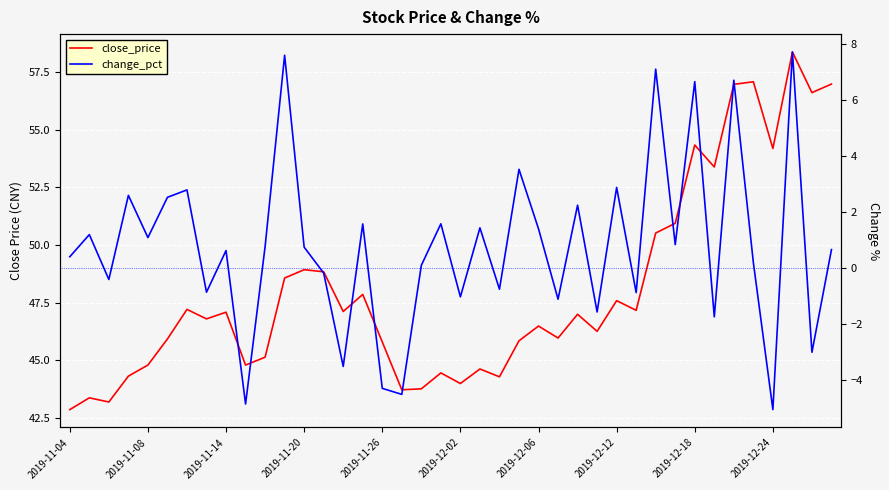

Rank the series by their average value, from highest to lowest.

close_price, change_pct